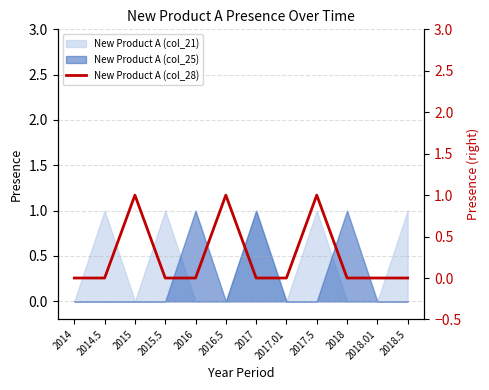

List the labels in order of value, smallest first.

2014, 2014.5, 2015.5, 2016, 2017, 2017.01, 2018, 2018.01, 2018.5, 2015, 2016.5, 2017.5